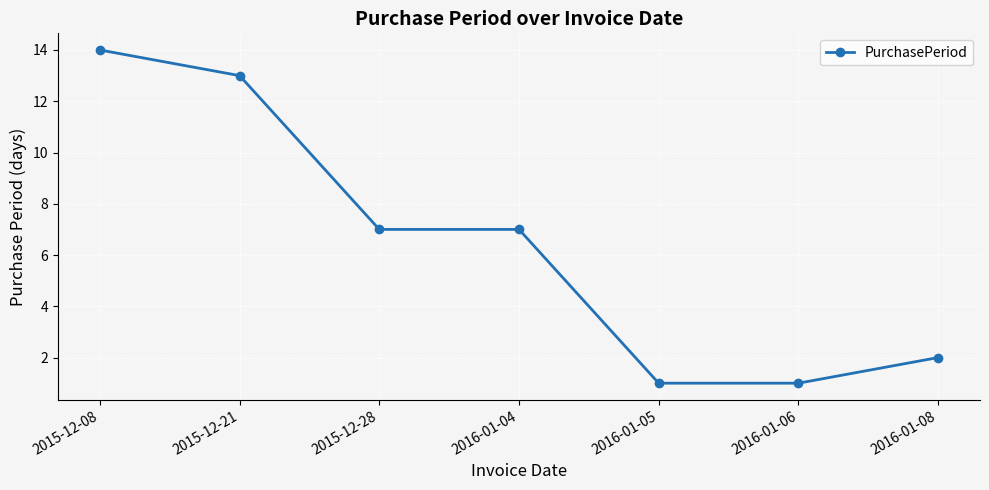

Where does the data first go above 7?

2015-12-08